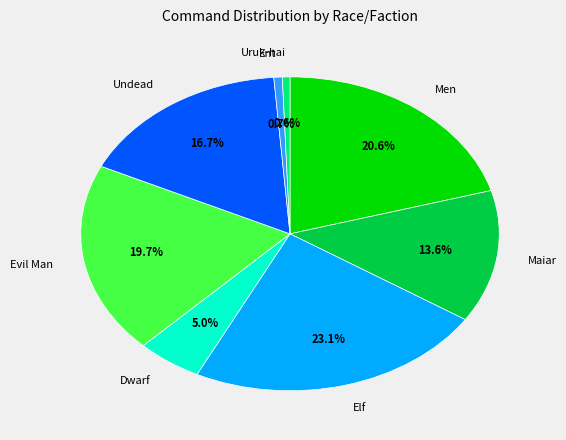

Count the number of slices in the pie.

8